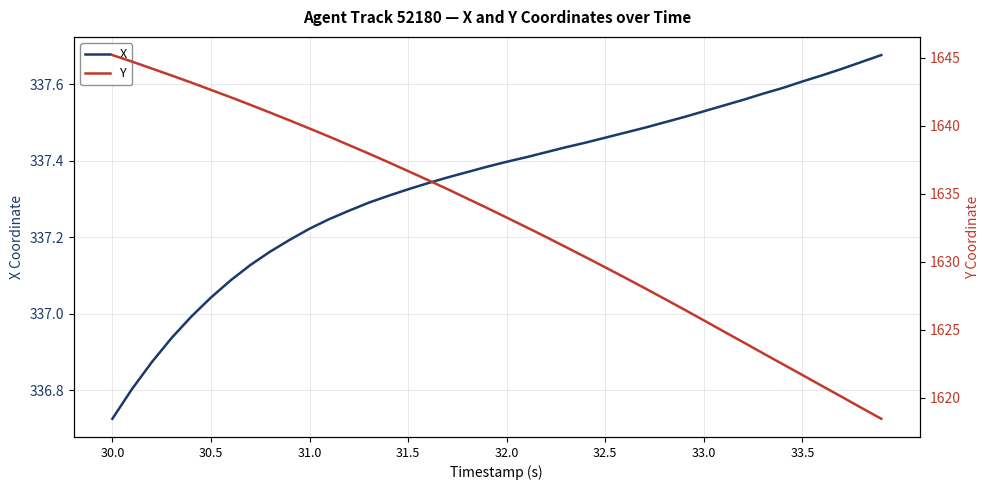

True or false: Y and X cross at least once.

False